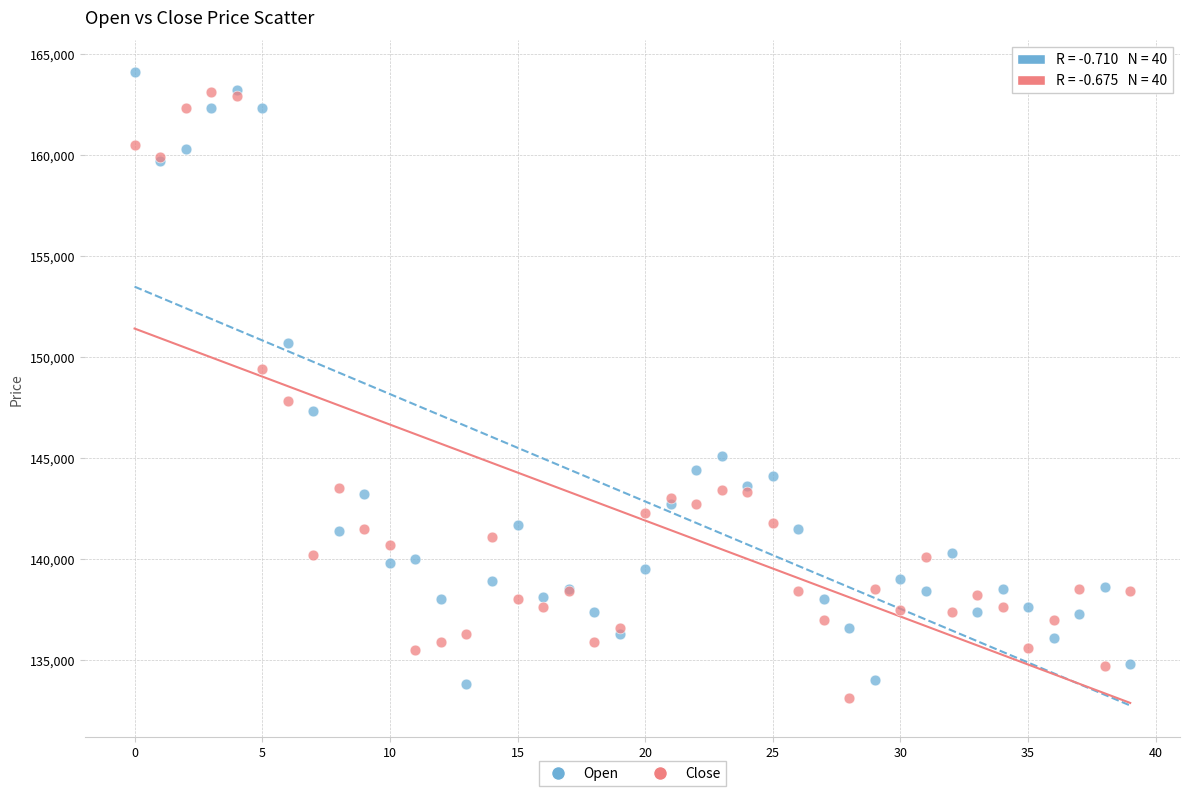

What are all the series names shown in the legend?

Open, Close